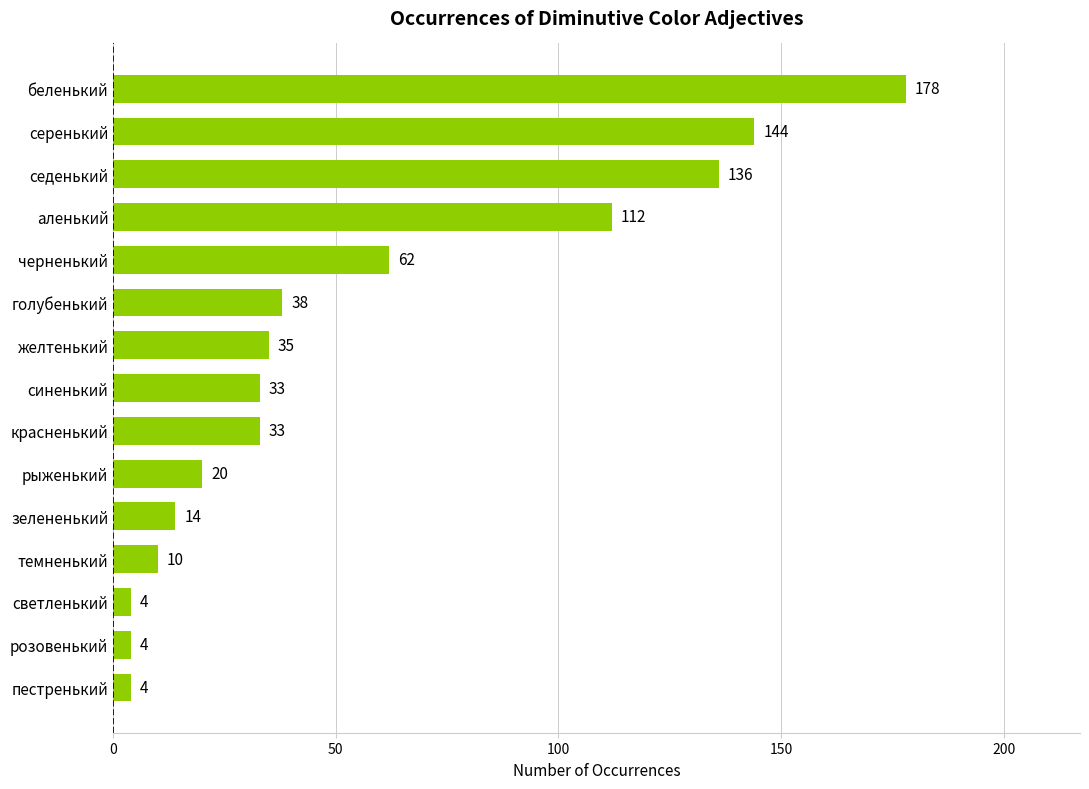

The value at розовенький is 4. True or false?

True